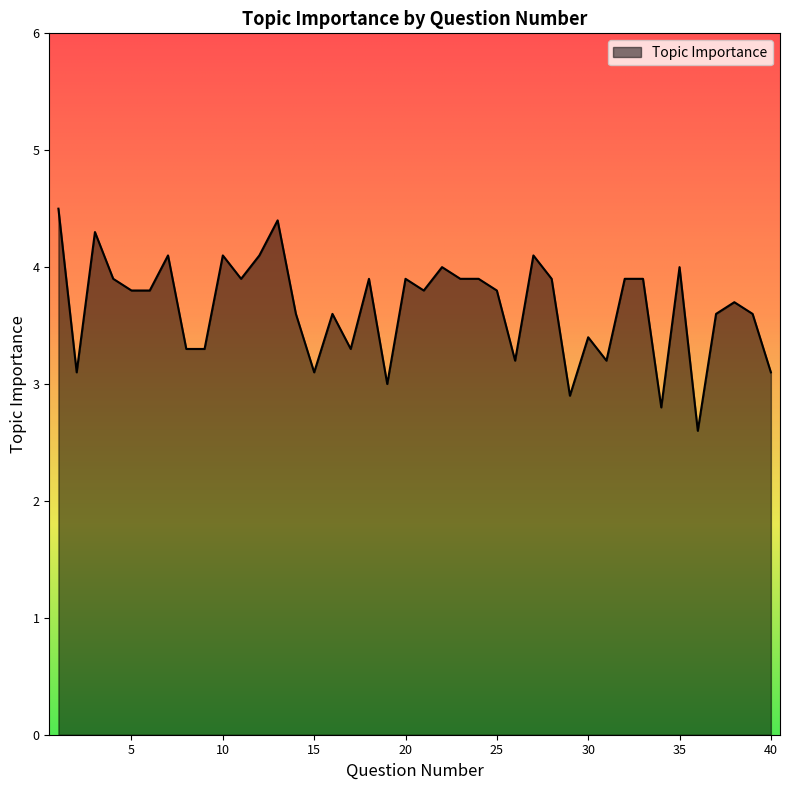

Reading left to right, list all the values displayed in this chart.

4.5	3.1	4.3	3.9	3.8	3.8	4.1	3.3	3.3	4.1	3.9	4.1	4.4	3.6	3.1	3.6	3.3	3.9	3.0	3.9	3.8	4.0	3.9	3.9	3.8	3.2	4.1	3.9	2.9	3.4	3.2	3.9	3.9	2.8	4.0	2.6	3.6	3.7	3.6	3.1